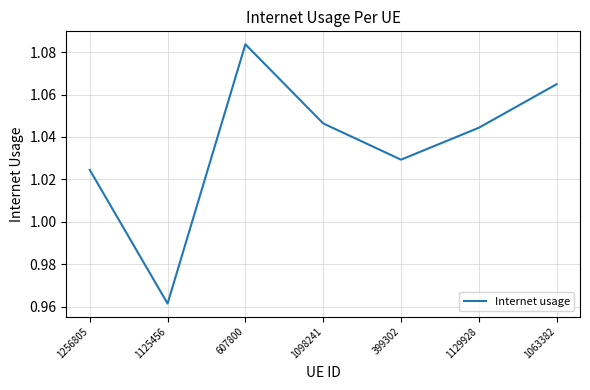

Which label corresponds to the largest value in the chart?

607800